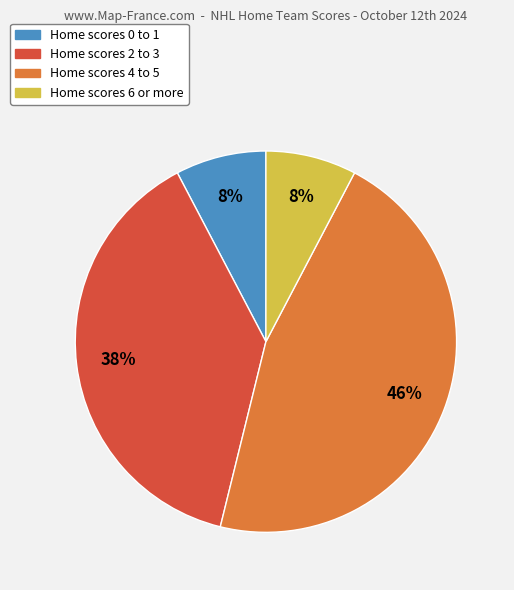

To the nearest percent, what is the average slice percentage?

25%